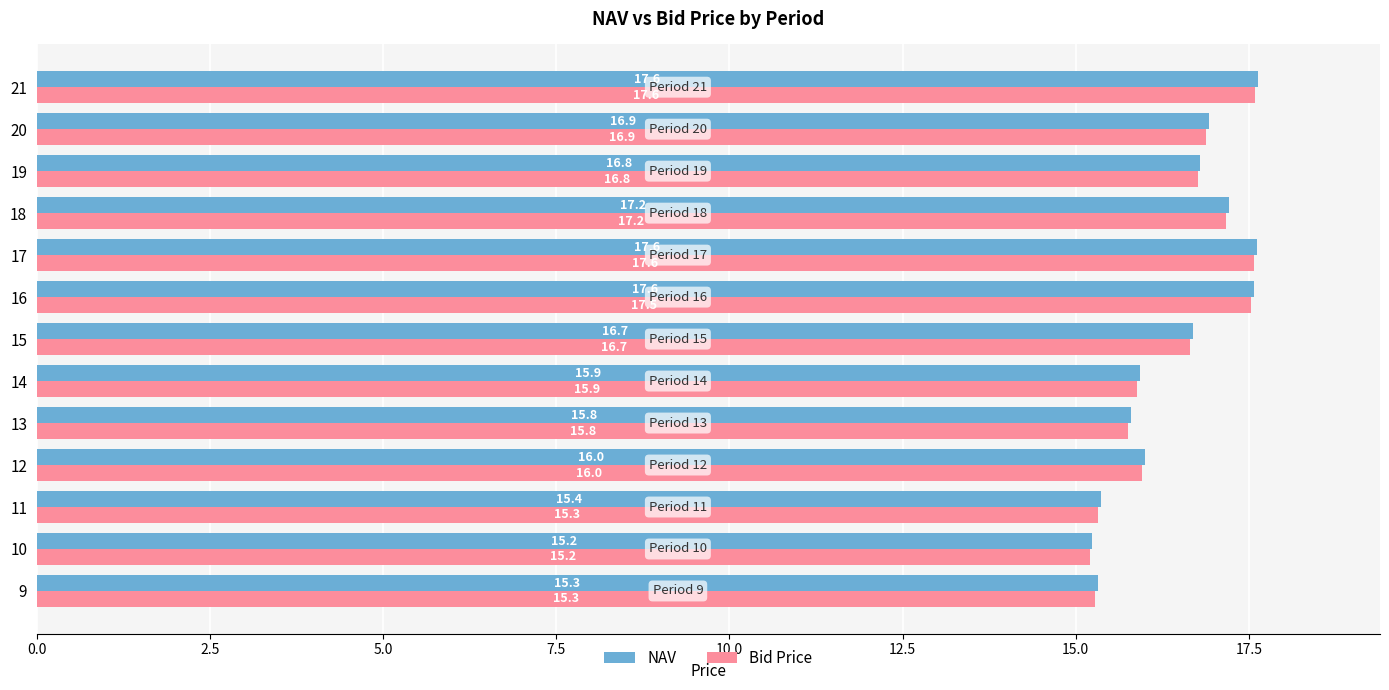

What is the average value of the Bid Price series?

16.4